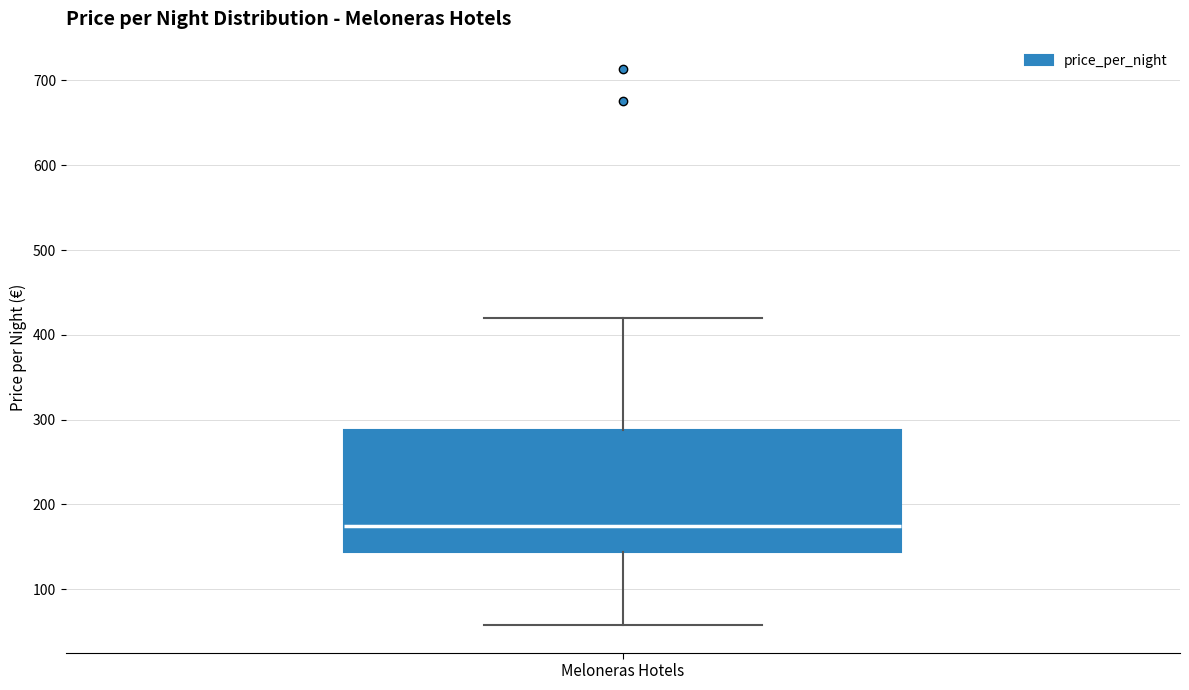

Read this box plot against the y-axis: the position of the median line, the range covered by the box, and the ends of both whiskers. The values are not printed on the chart, so give them approximately, as read against the axis.

median 180, box 140 to 290, whiskers 60 to 420